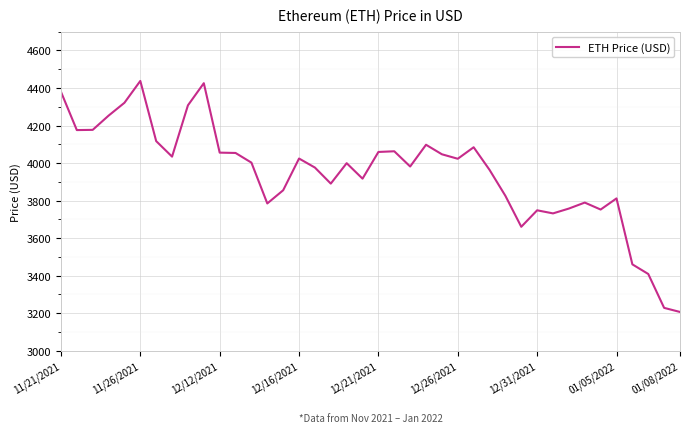

What is the minimum value shown in the chart?

3206.9